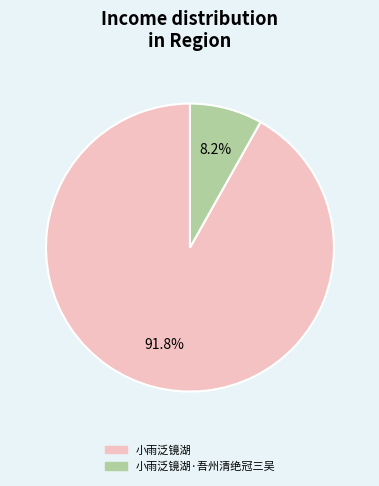

Is there any slice that represents more than half of the pie?

Yes